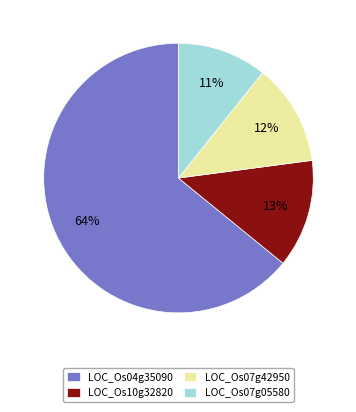

Rank the categories by value from lowest to highest.

LOC_Os07g05580, LOC_Os07g42950, LOC_Os10g32820, LOC_Os04g35090